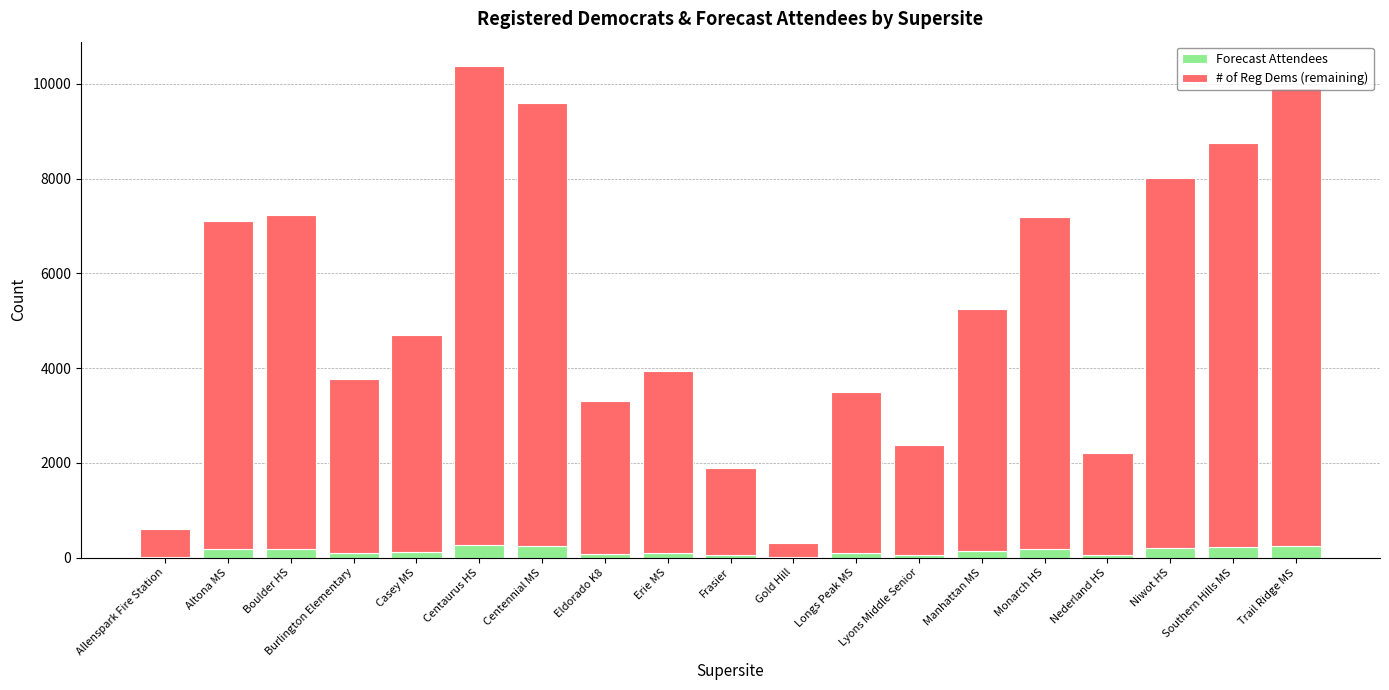

What is the sum of all Forecast Attendees values?

2500.1